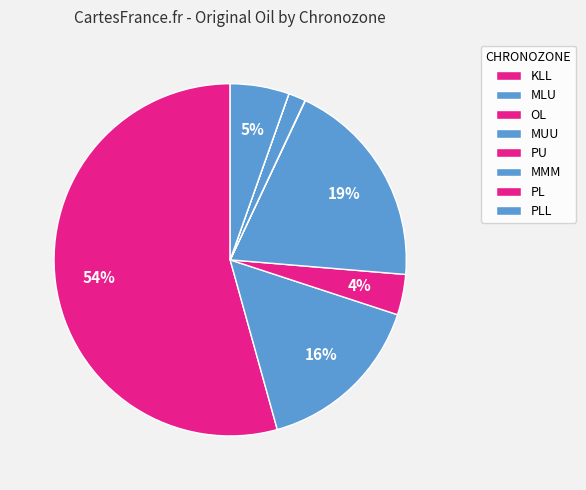

What is the ratio of the value at KLL to the value at OL?

14.6